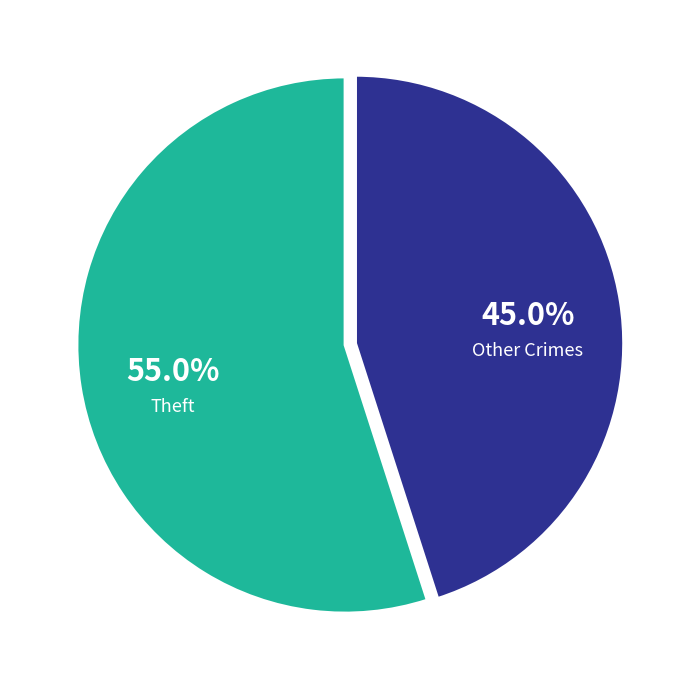

To the nearest percent, what is the difference between the largest and smallest slice percentages?

10%